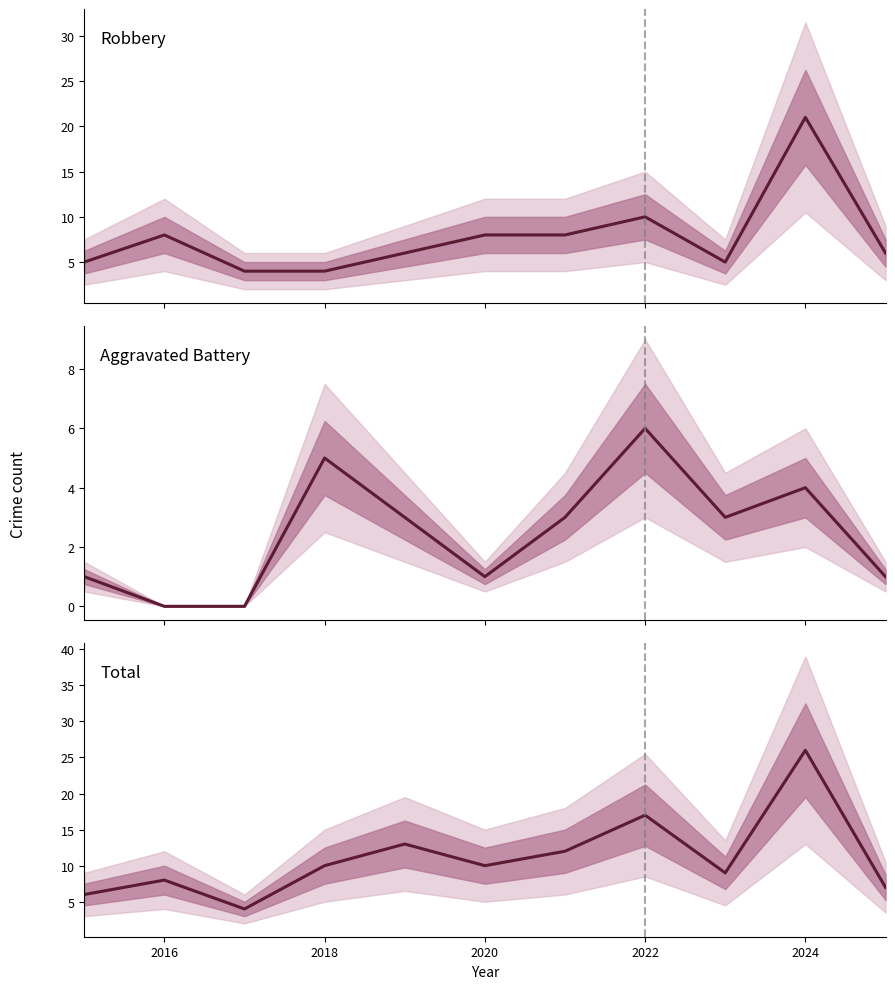

At which category is the sum across all series the highest?

2024